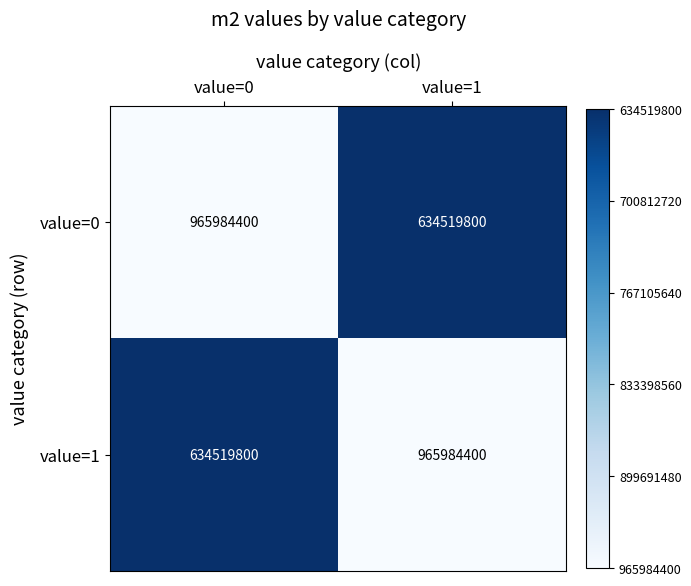

What is the total value across all series at value=0?

1600504200